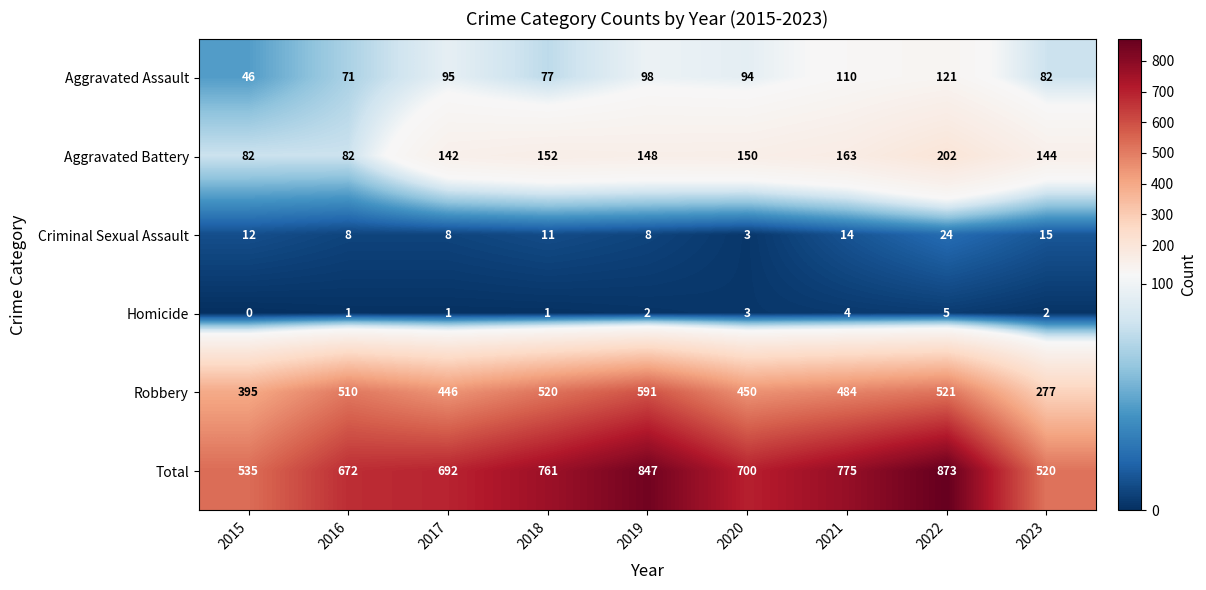

Count the number of data series in this chart.

6